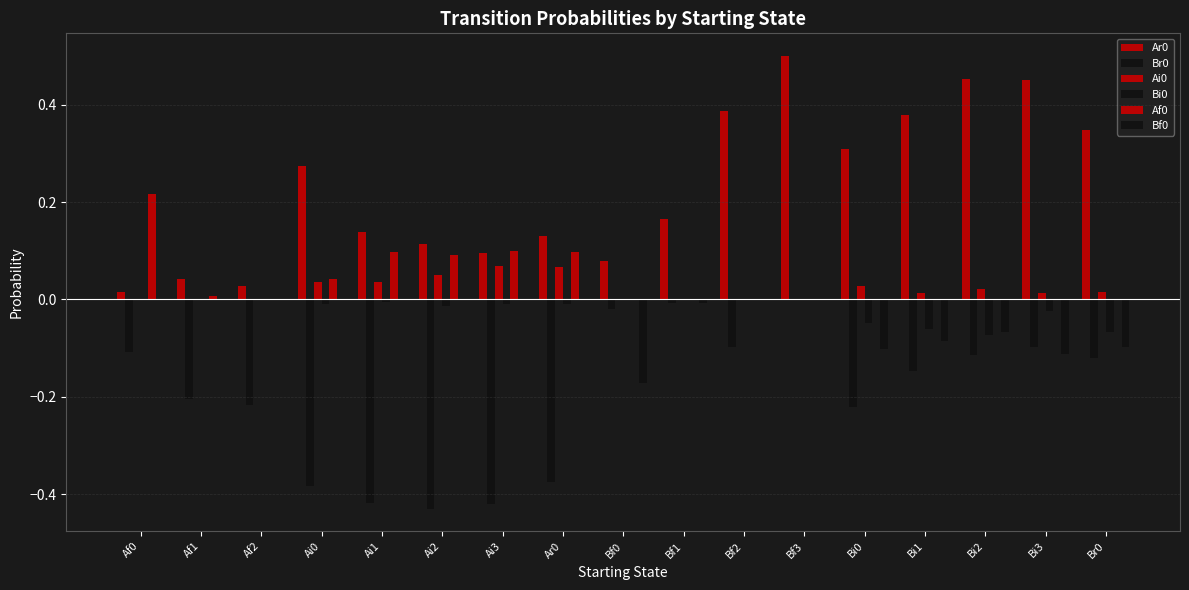

Reading left to right, what are all the values shown in this chart?

Ar0: 0.0	0.0	0.0	0.3	0.1	0.1	0.1	0.1	0.1	0.2	0.4	0.5	0.3	0.4	0.5	0.5	0.3
Br0: -0.1	-0.2	-0.2	-0.4	-0.4	-0.4	-0.4	-0.4	-0.0	-0.0	-0.1	0.0	-0.2	-0.1	-0.1	-0.1	-0.1
Ai0: 0.0	0.0	0.0	0.0	0.0	0.0	0.1	0.1	0.0	0.0	0.0	0.0	0.0	0.0	0.0	0.0	0.0
Bi0: 0.0	0.0	0.0	-0.0	-0.0	-0.0	-0.0	-0.0	0.0	0.0	0.0	0.0	-0.0	-0.1	-0.1	-0.0	-0.1
Af0: 0.2	0.0	0.0	0.0	0.1	0.1	0.1	0.1	0.0	0.0	0.0	0.0	0.0	0.0	0.0	0.0	0.0
Bf0: 0.0	0.0	0.0	0.0	0.0	0.0	0.0	0.0	-0.2	-0.0	0.0	0.0	-0.1	-0.1	-0.1	-0.1	-0.1